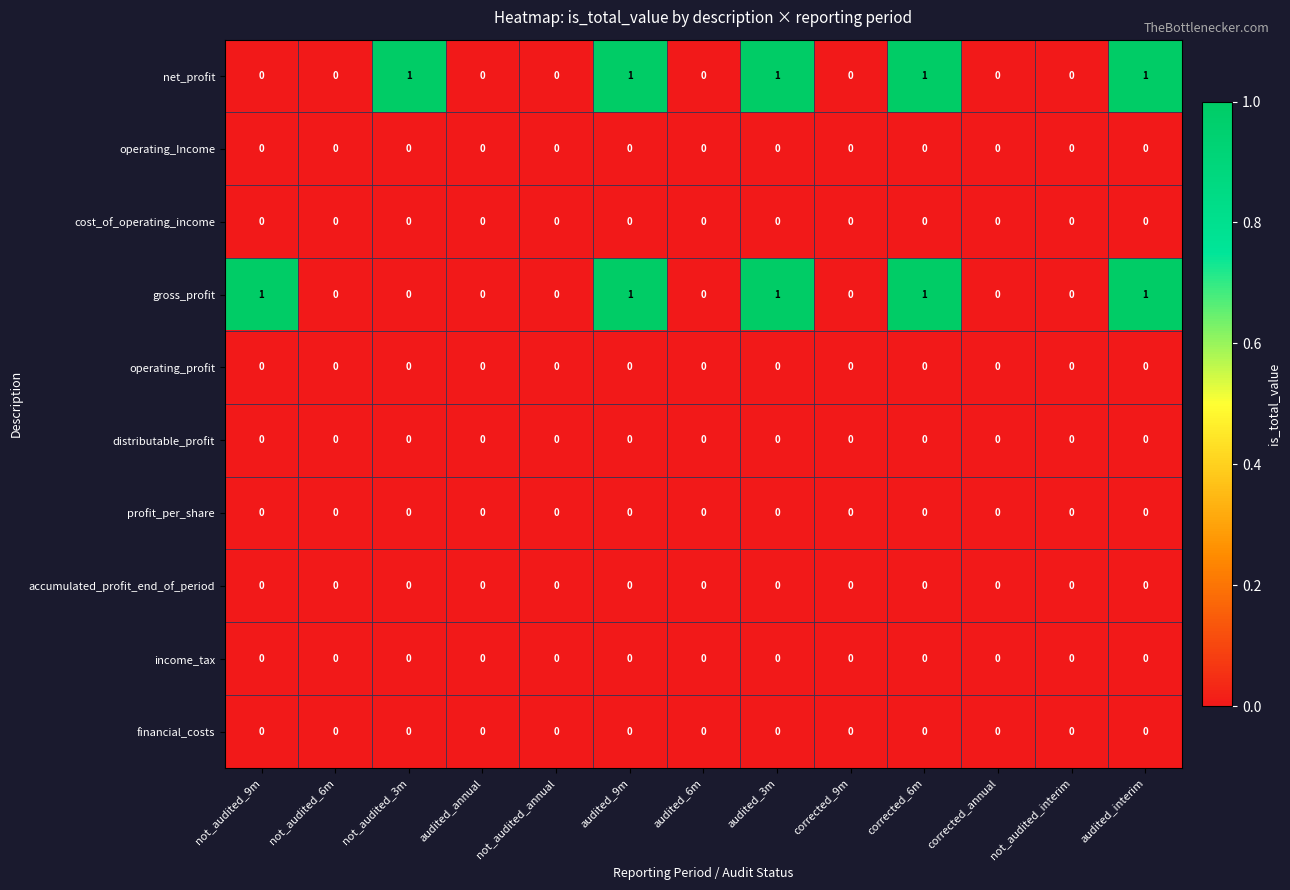

Is the value of gross_profit at audited_9m greater than the value of profit_per_share at not_audited_9m?

Yes